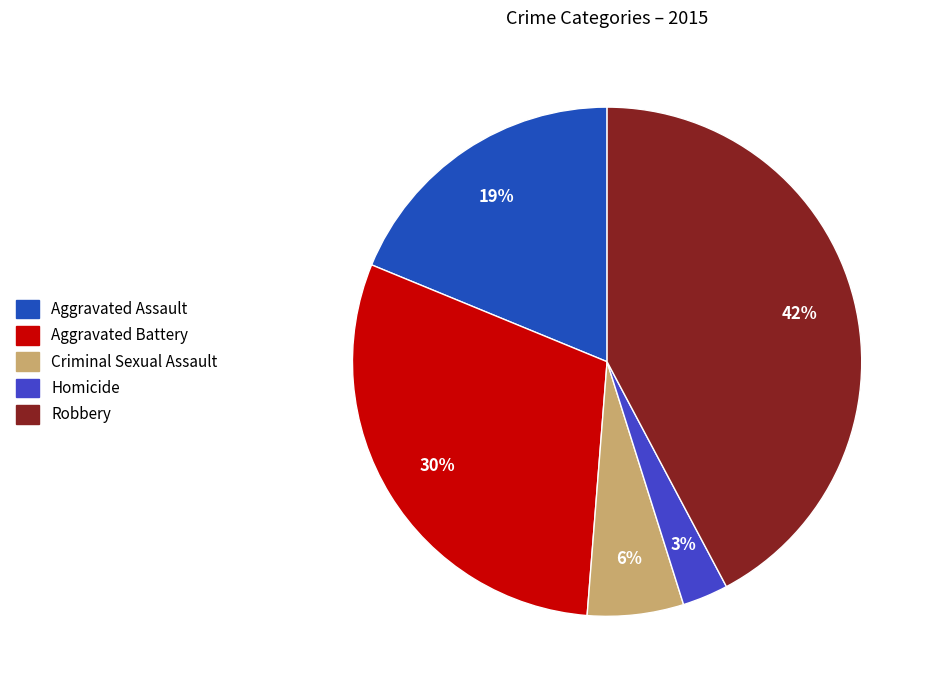

To the nearest percent, what is the combined percentage of Criminal Sexual Assault and Homicide?

9%